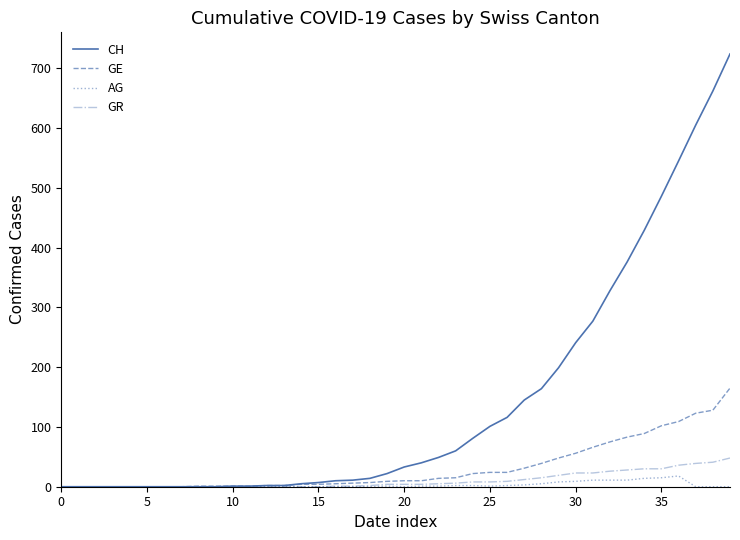

Which series has the largest total across all categories?

CH